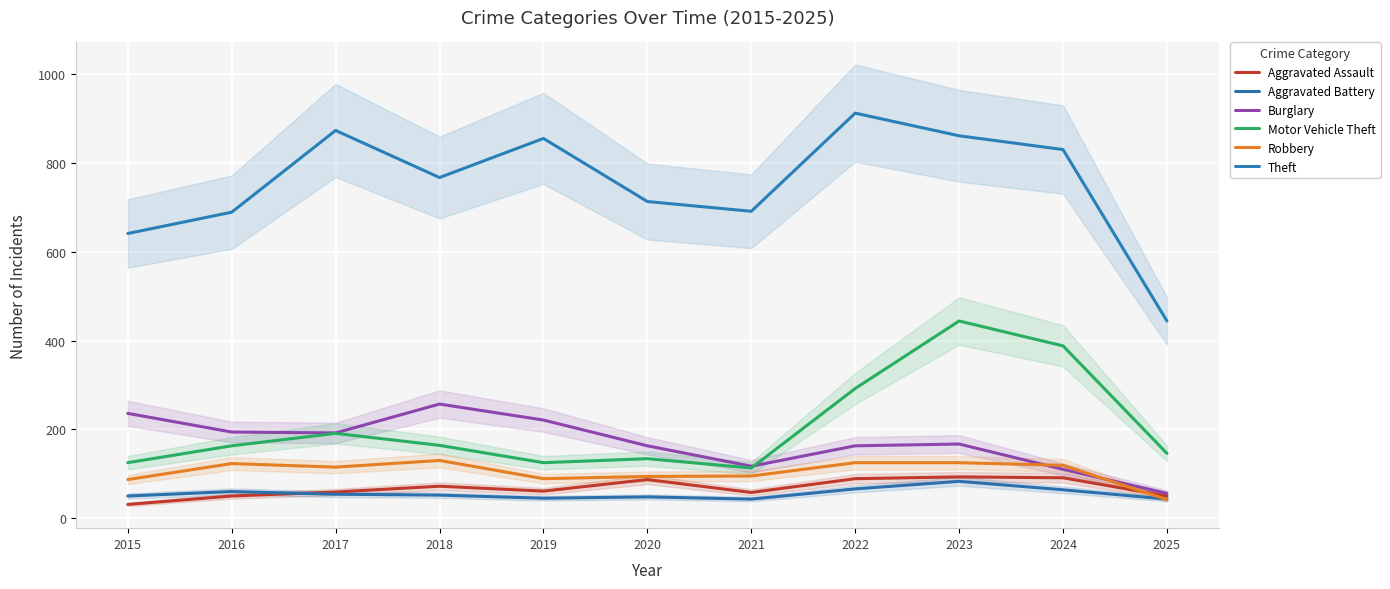

At which category does Robbery reach its first local valley?

2017